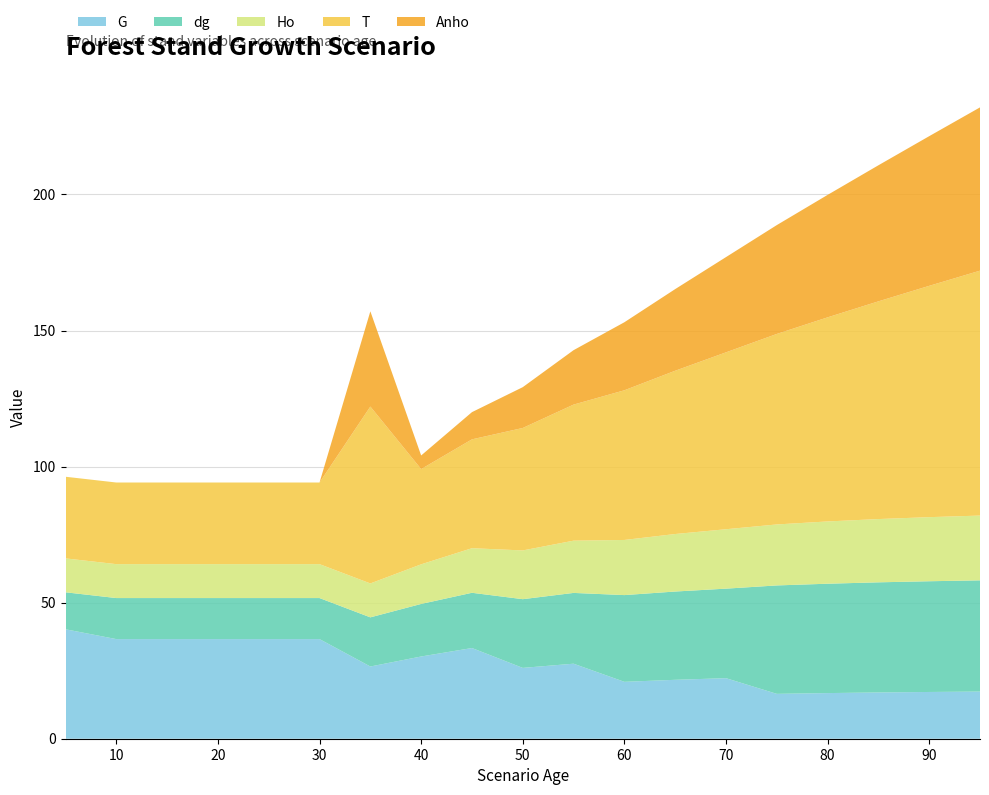

Reading left to right, transcribe all the data shown in this chart.

G: 40.2	36.6	36.6	36.6	36.6	36.6	26.5	30.2	33.3	26.0	27.6	20.9	21.6	22.2	16.5	16.8	17.0	17.2	17.3
dg: 13.6	15.1	15.1	15.1	15.1	15.1	18.1	19.3	20.3	25.2	26.0	31.9	32.4	32.9	39.8	40.2	40.5	40.7	40.9
Ho: 12.5	12.5	12.5	12.5	12.5	12.5	12.5	14.6	16.4	17.9	19.2	20.3	21.1	21.8	22.4	22.9	23.2	23.6	23.8
T: 30.0	30.0	30.0	30.0	30.0	30.0	65.0	35.0	40.0	45.0	50.0	55.0	60.0	65.0	70.0	75.0	80.0	85.0	90.0
Anho: 0.0	0.0	0.0	0.0	0.0	0.0	35.0	5.0	10.0	15.0	20.0	25.0	30.0	35.0	40.0	45.0	50.0	55.0	60.0